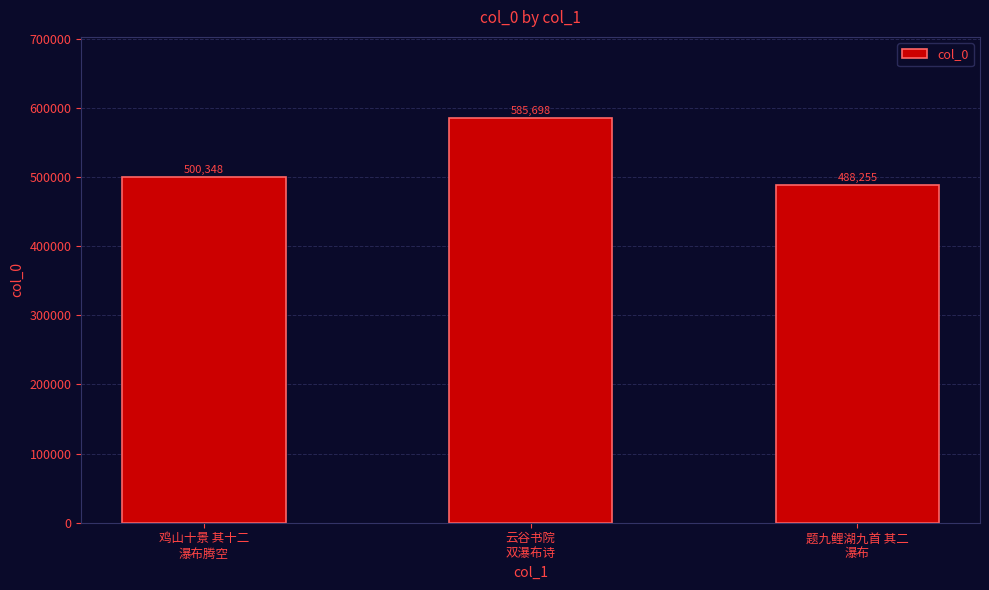

Reading left to right, extract all data points from this chart.

鸡山十景 其十二
瀑布腾空=500348	云谷书院
双瀑布诗=585698	题九鲤湖九首 其二
瀑布=488255